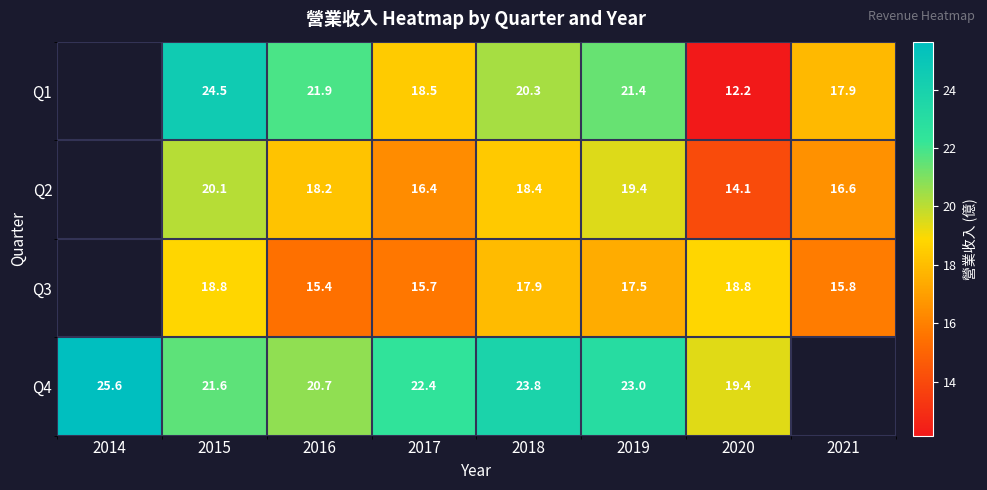

Which label corresponds to the largest value in the chart?

2014